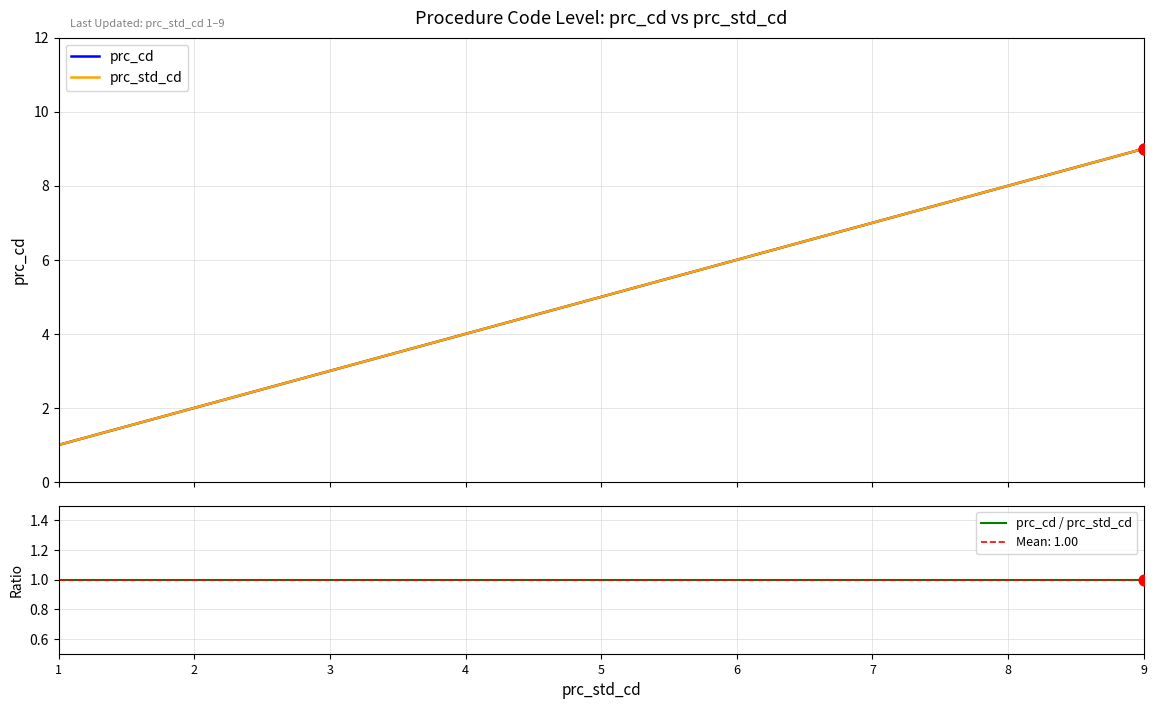

At which category is the sum across all series the highest?

9